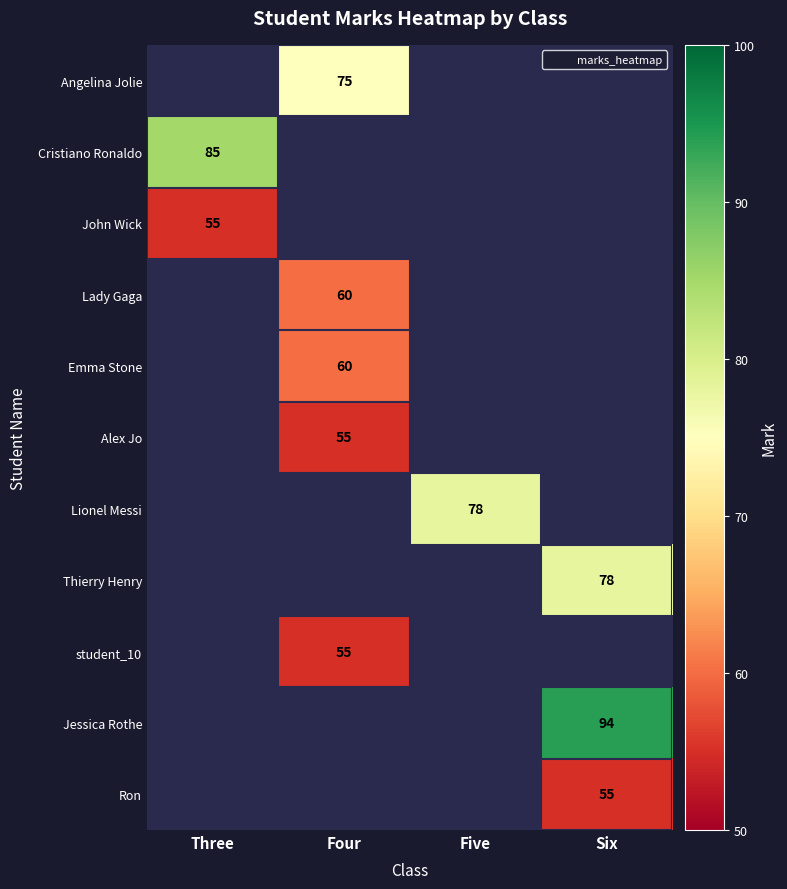

The Alex Jo series shows 55.0 at Four. True or false?

True